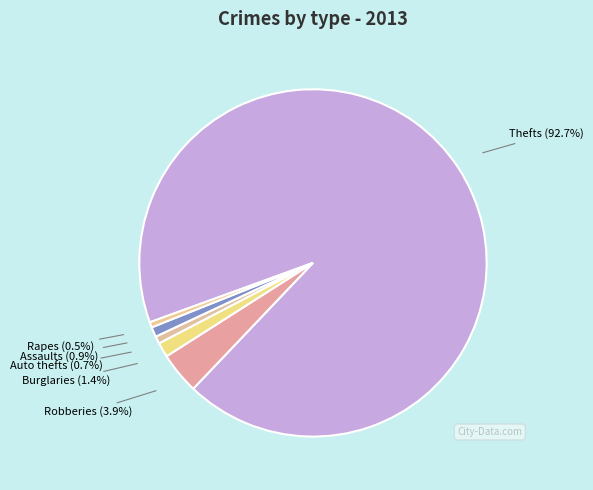

How many slices are in this pie chart?

6